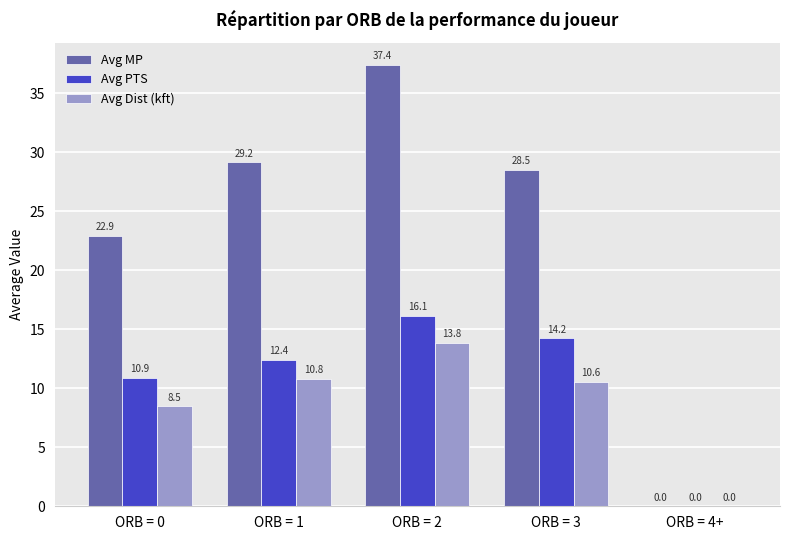

Are the bars grouped side by side (vs. stacked)?

Yes